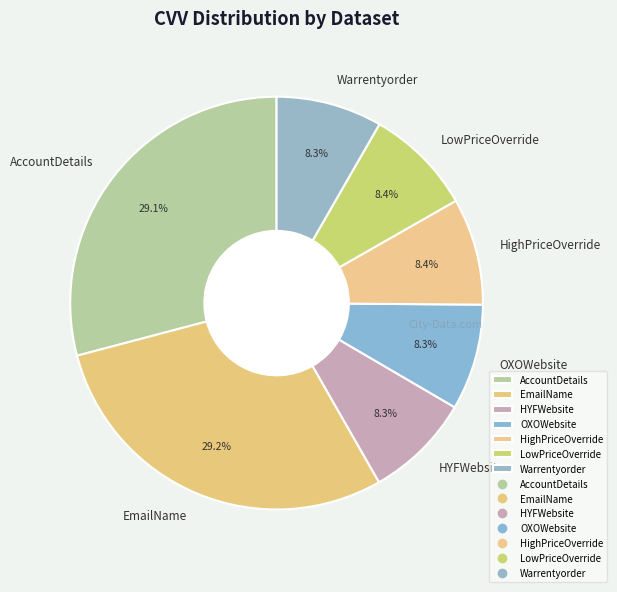

To the nearest percent, what percentage of the pie is OXOWebsite?

8%